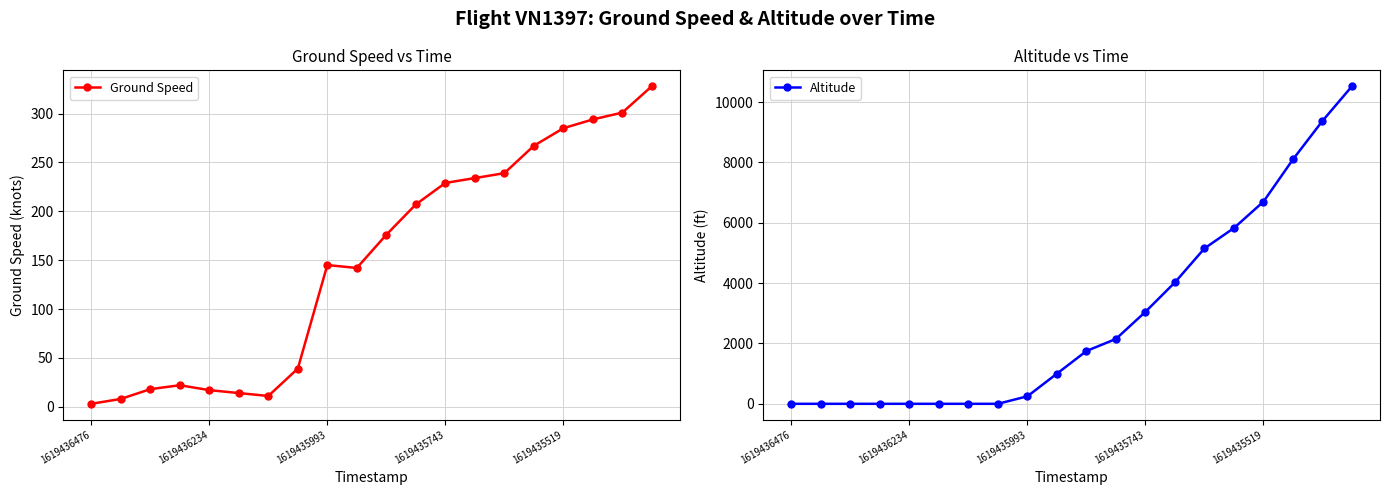

The value of Ground Speed at 9 is 220. True or false?

False